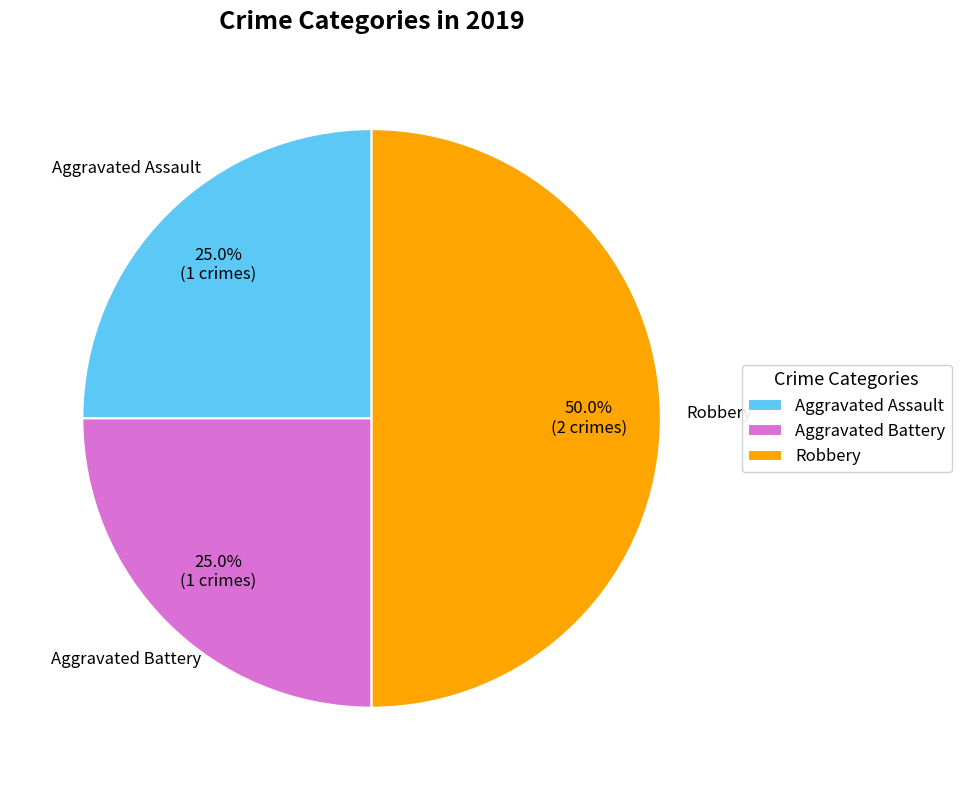

What portion of the pie excludes Robbery?

50.0%